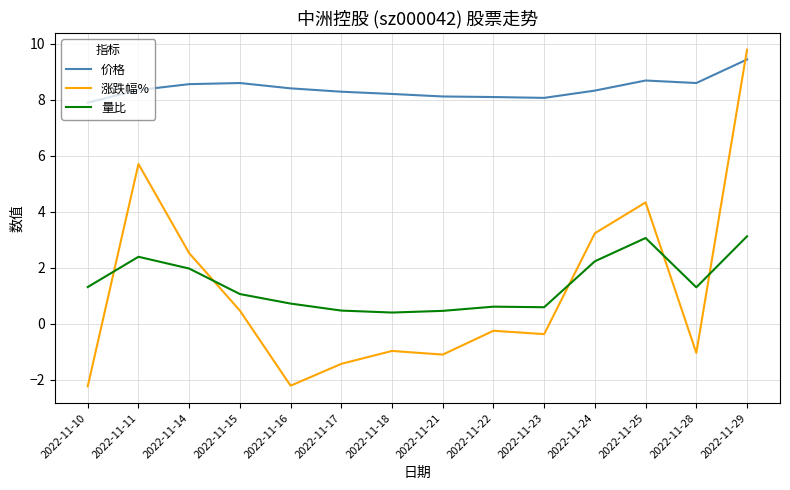

Reading left to right, extract all data points from this chart.

价格: 7.9	8.3	8.6	8.6	8.4	8.3	8.2	8.1	8.1	8.1	8.3	8.7	8.6	9.4
涨跌幅%: -2.2	5.7	2.5	0.5	-2.2	-1.4	-1.0	-1.1	-0.2	-0.4	3.2	4.3	-1.0	9.8
量比: 1.3	2.4	2.0	1.1	0.7	0.5	0.4	0.5	0.6	0.6	2.2	3.1	1.3	3.1